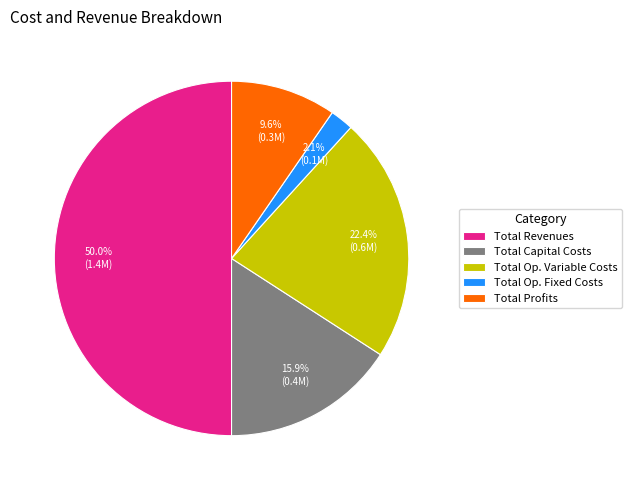

Does Total Op. Variable Costs account for over 50% of the chart?

No